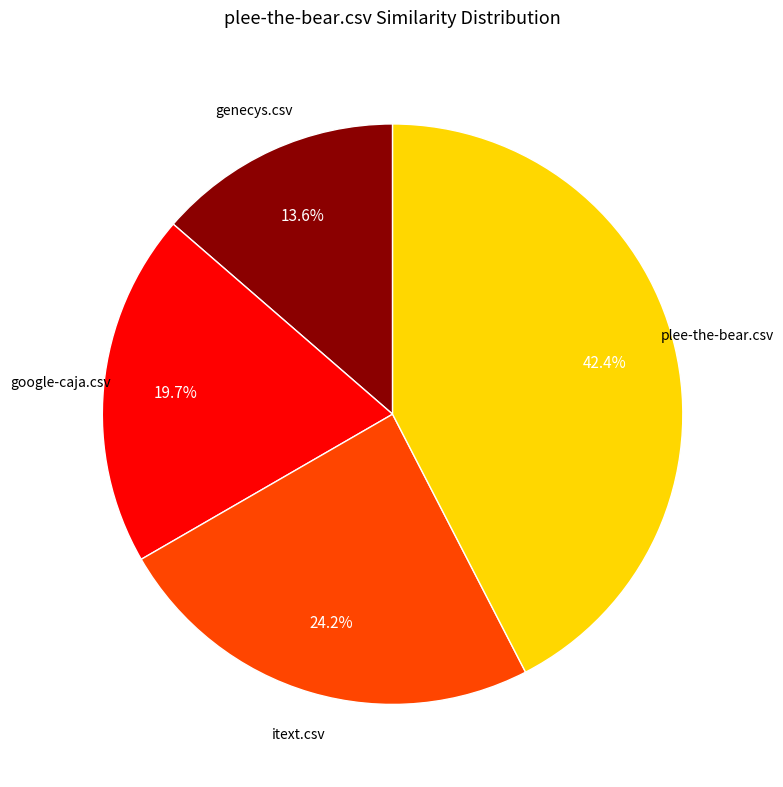

Is there a majority slice in this chart?

No